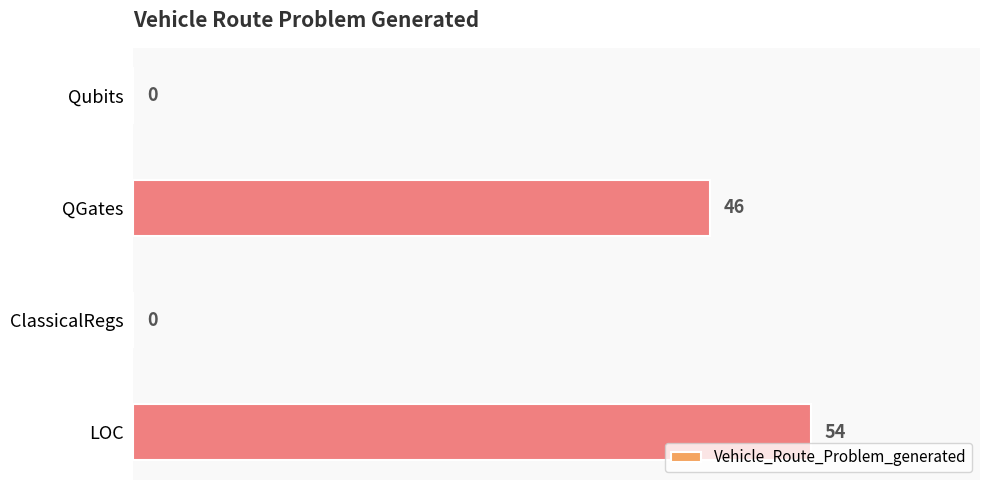

What is the sum of all values?

100